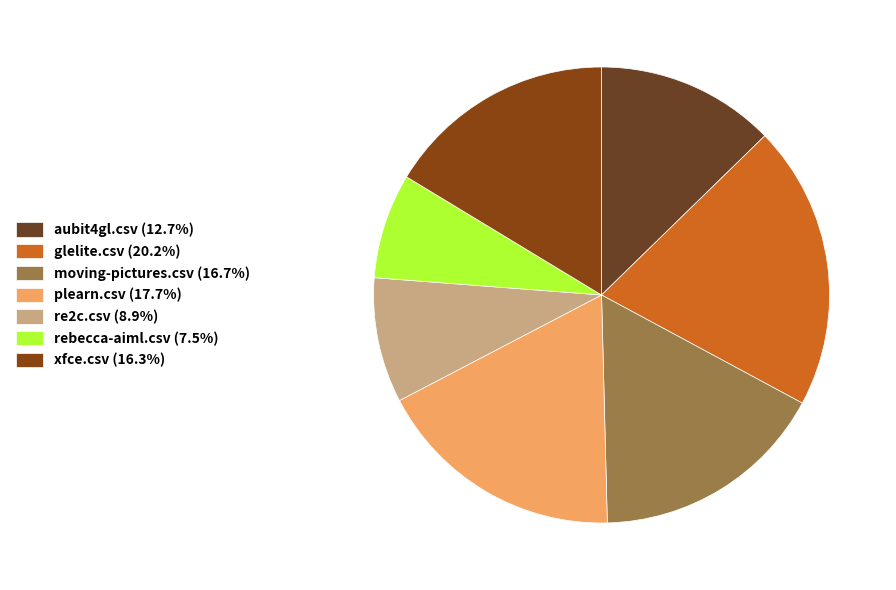

Which category has the smallest portion of the pie?

rebecca-aiml.csv